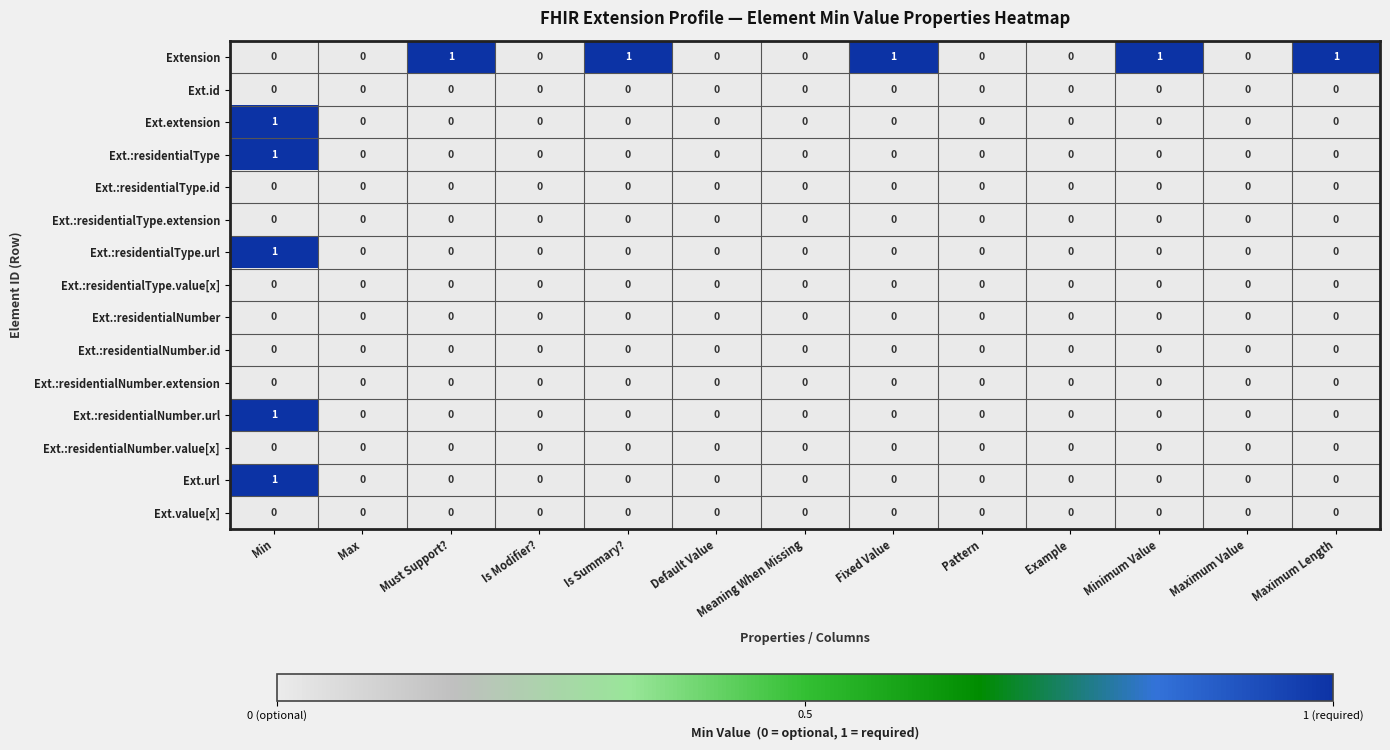

Is it true that Ext.:residentialType.value[x] equals 0 at Is Modifier??

True